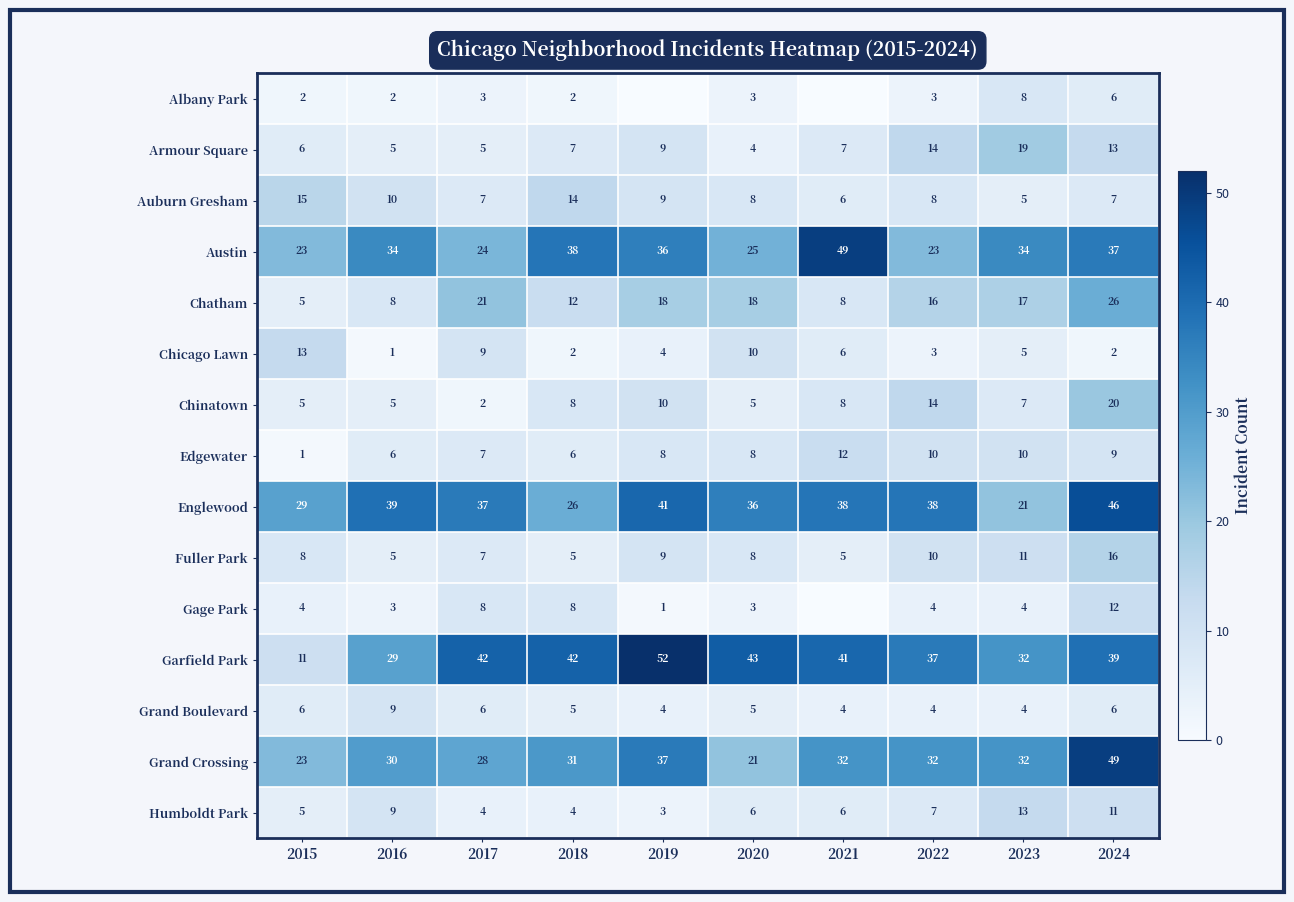

Where is Chicago Lawn nearest to the value 7?

2021